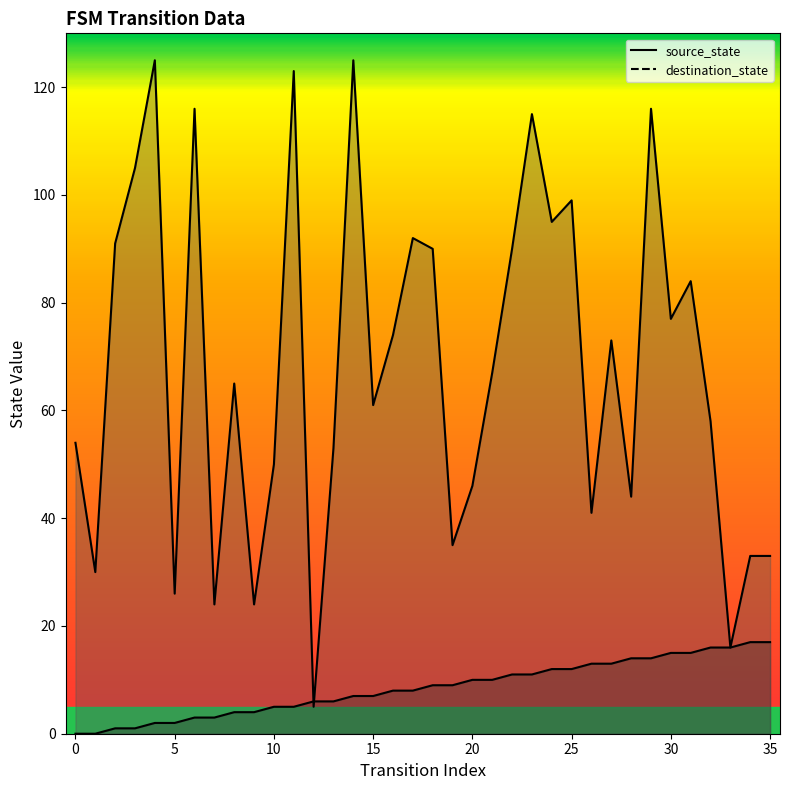

What is the difference between the maximum and second lowest values in the destination_state series?

109